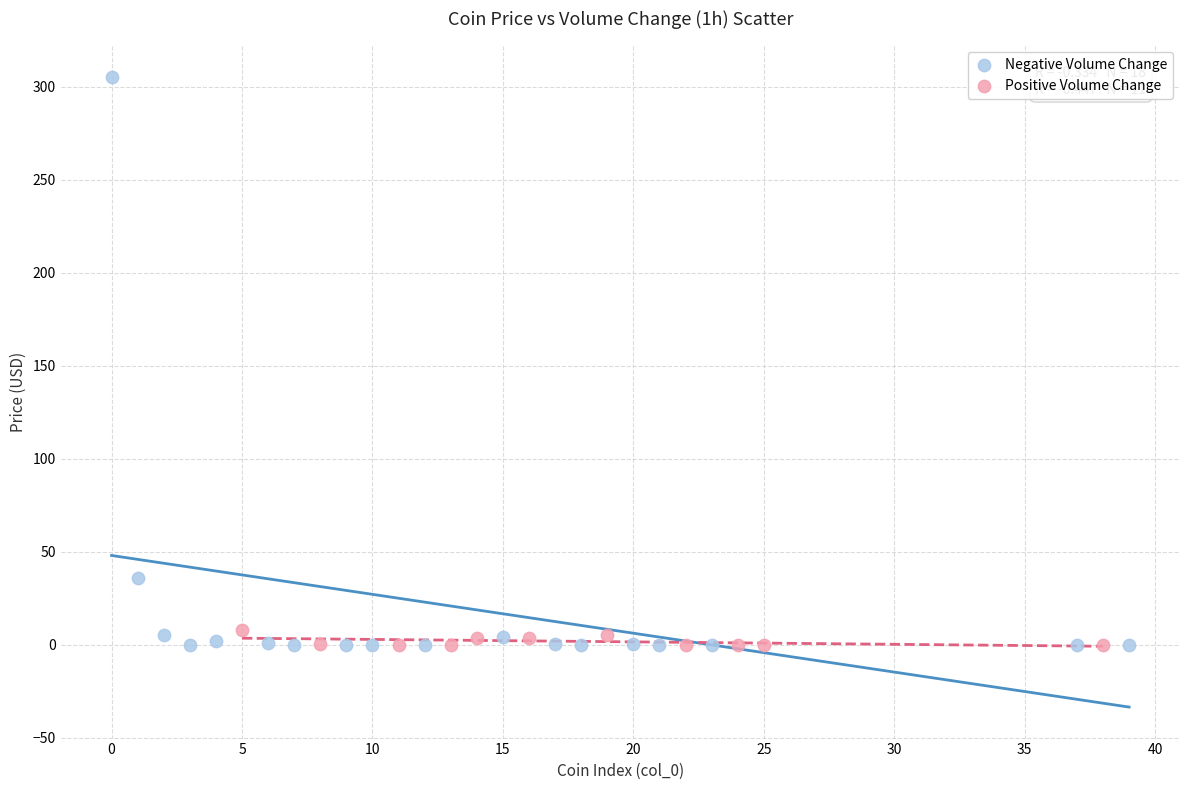

Which series reaches the maximum Y coordinate?

Negative Volume Change